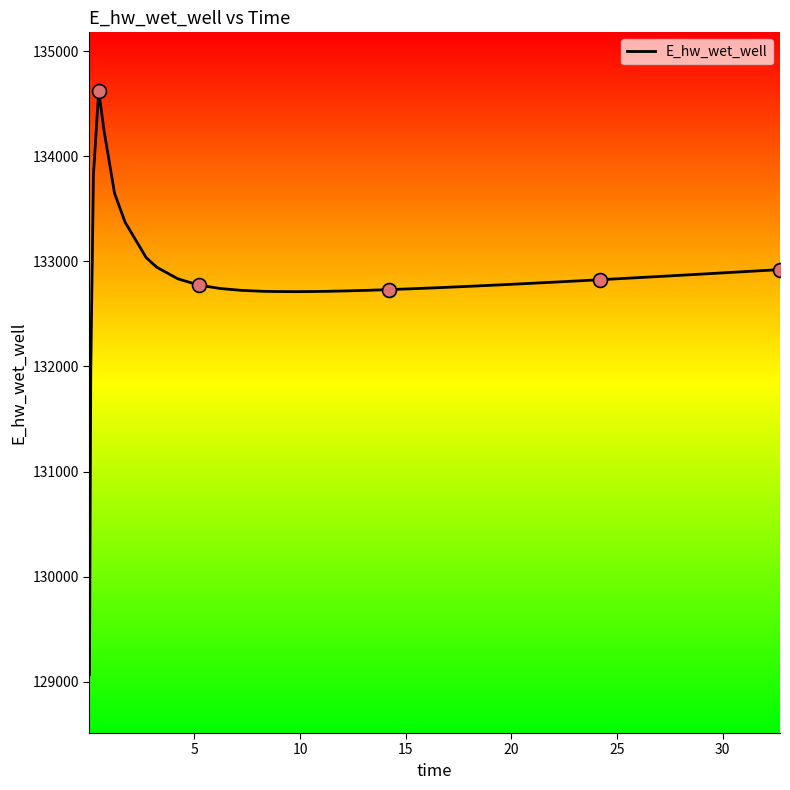

What is the minimum value shown in the chart?

129068.3